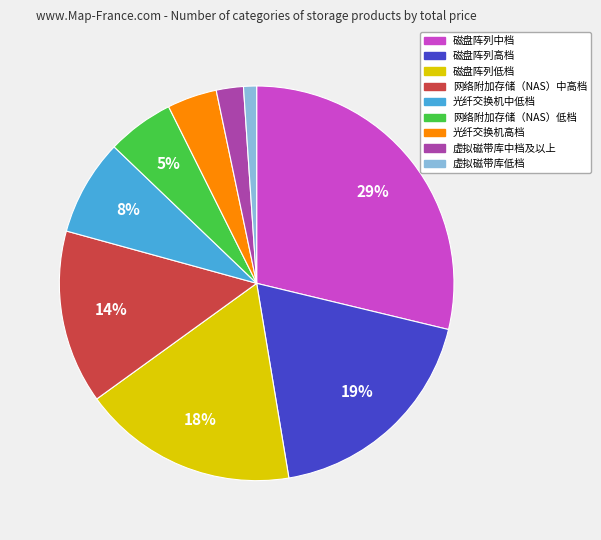

What percentage is the 网络附加存储（NAS）低档 slice, to the nearest percent?

5%